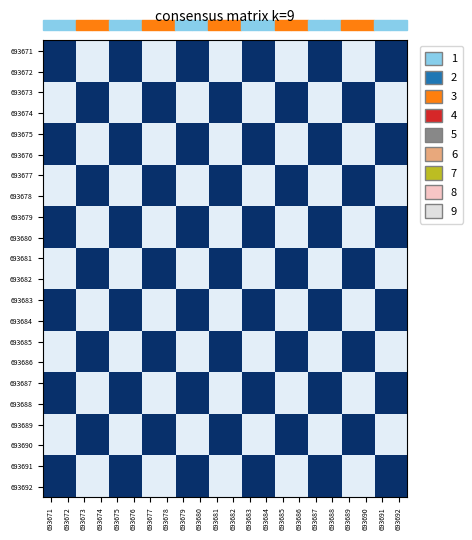

Which label corresponds to the largest value in the chart?

693671